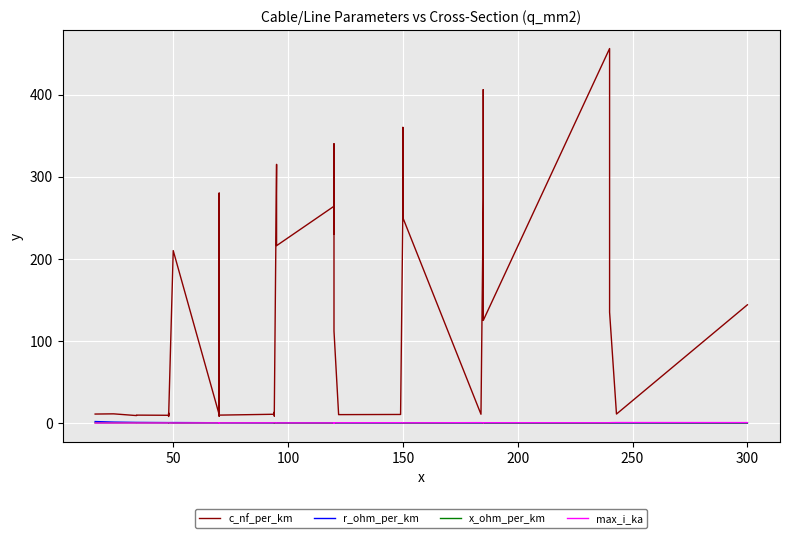

Is this an area chart (filled region under the line)?

No